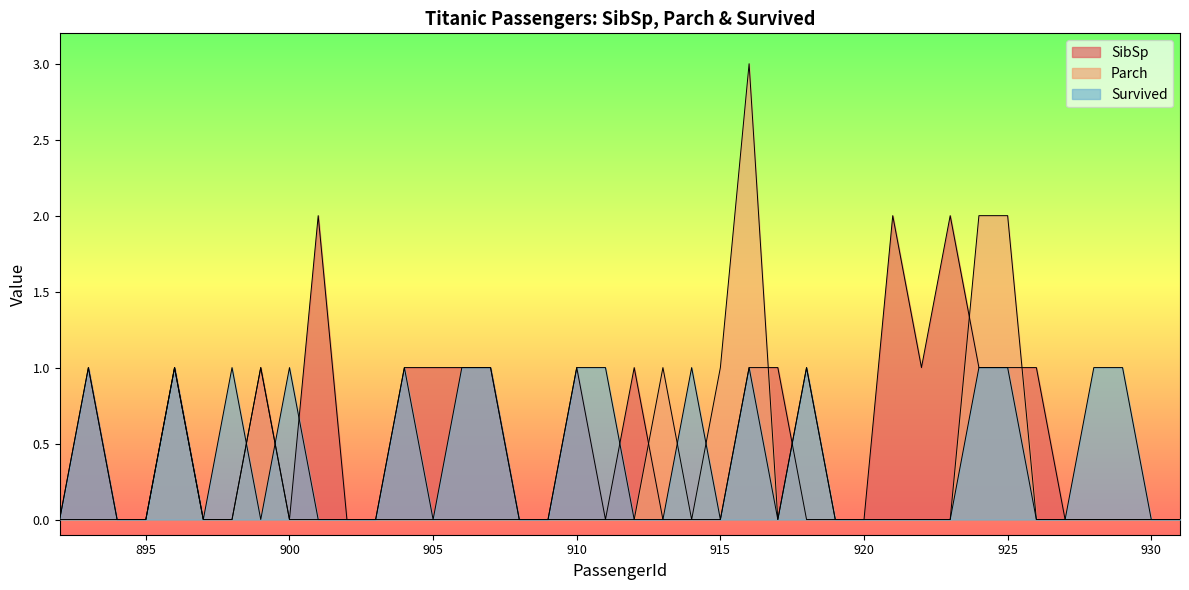

At which category is the sum across all series the highest?

916